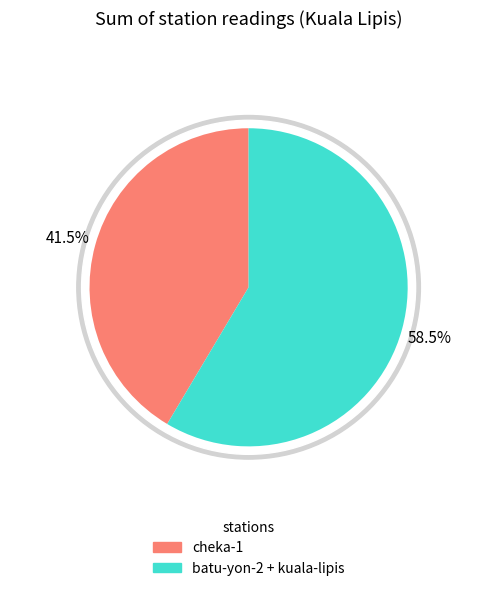

What is the smallest slice in the pie chart?

cheka-1